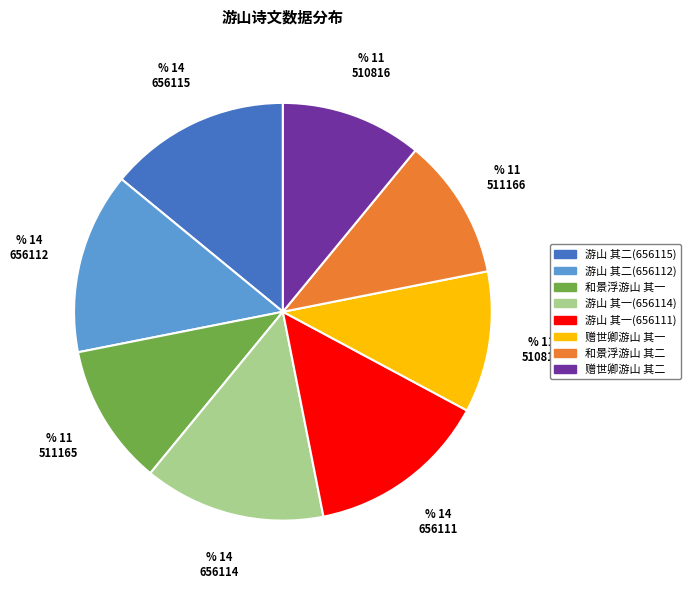

Does 游山 其一(656111) account for over 50% of the chart?

No